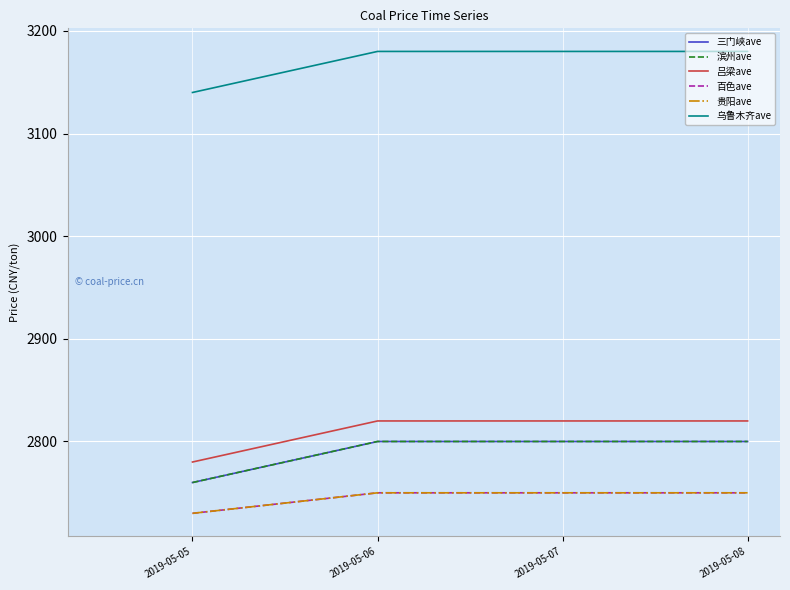

At which category is the sum across all series the highest?

2019-05-06